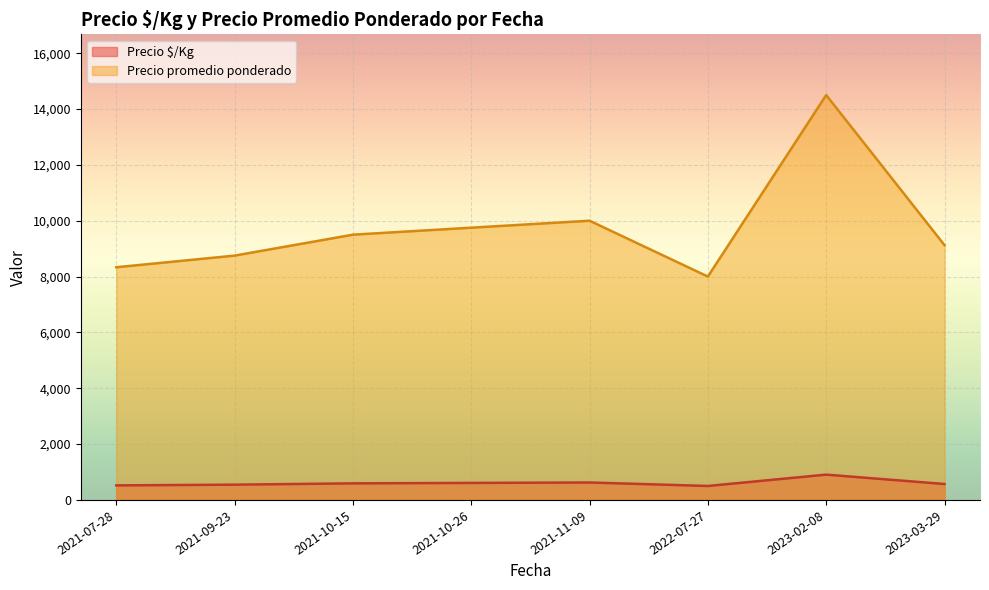

Which category has the highest value in the Precio promedio ponderado series?

2023-02-08